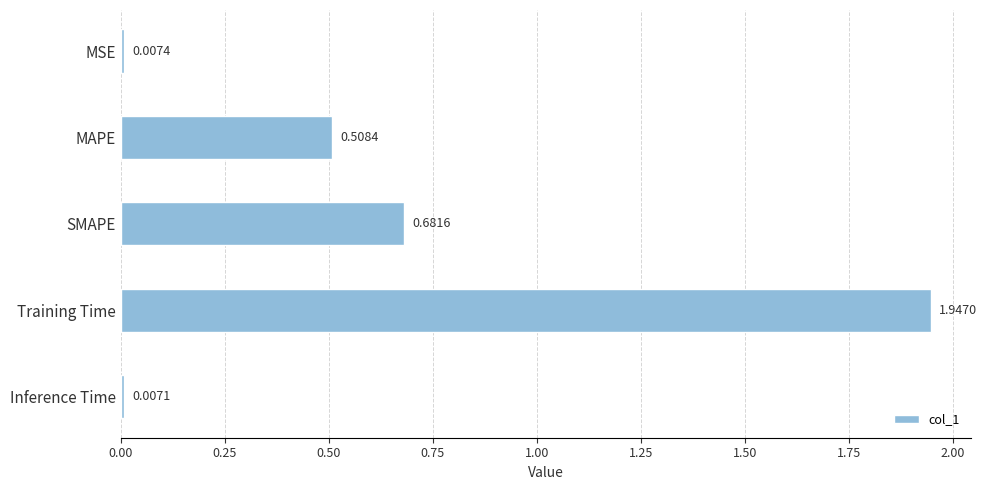

Where is the data nearest to the value 0?

Inference Time